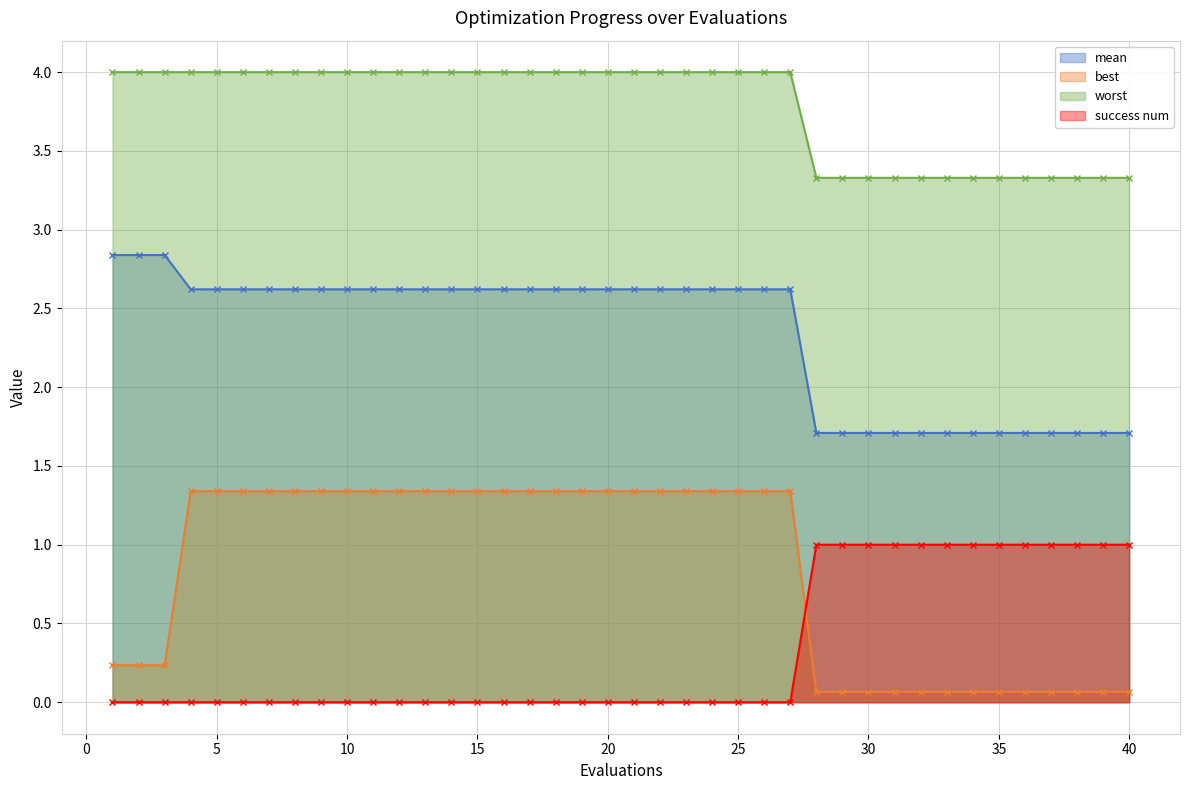

True or false: worst and mean cross at least once.

False